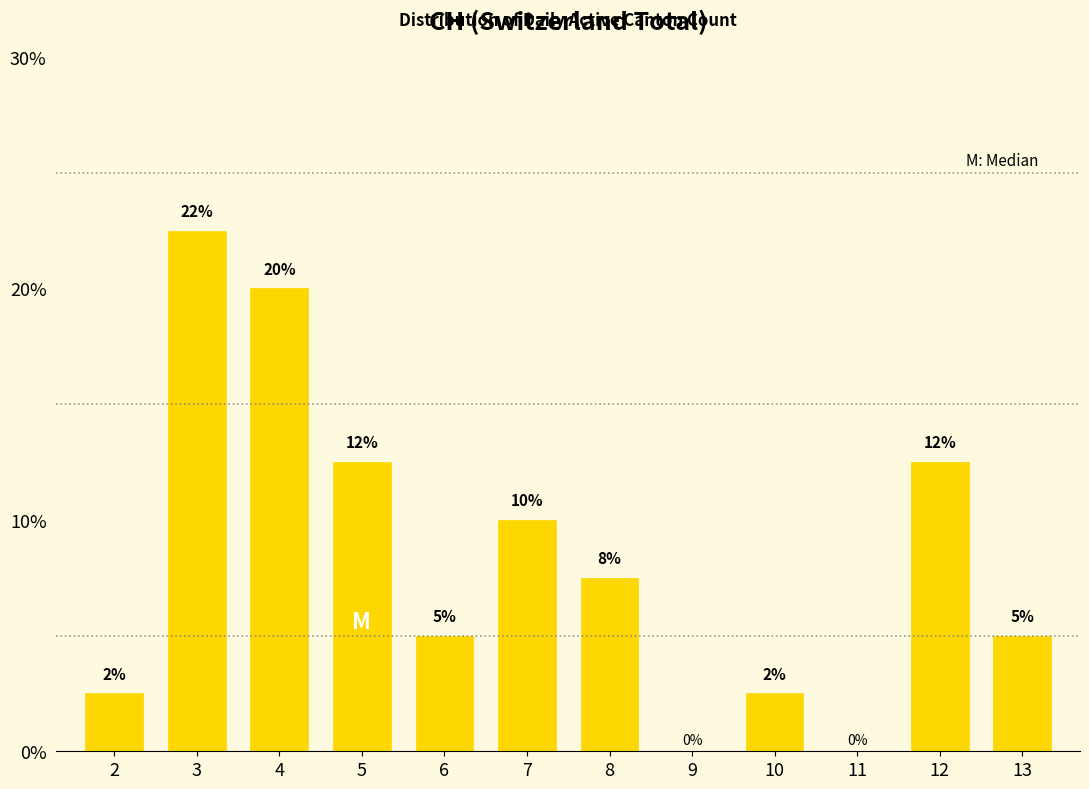

Where does the data first go above 7?

3